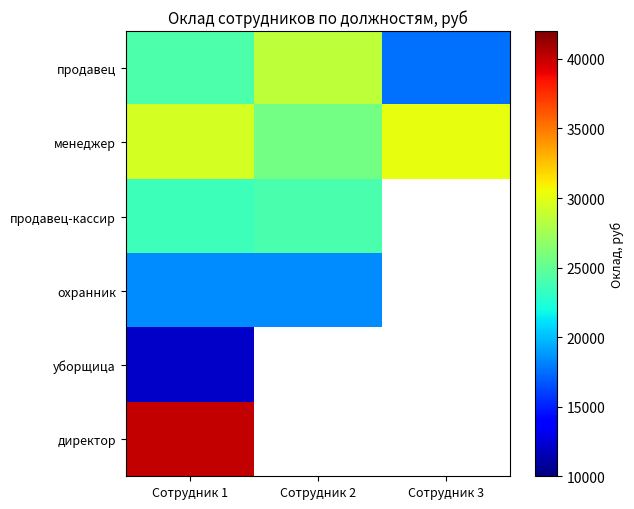

What is the difference between the second highest and minimum values in the менеджер series?

3700.0